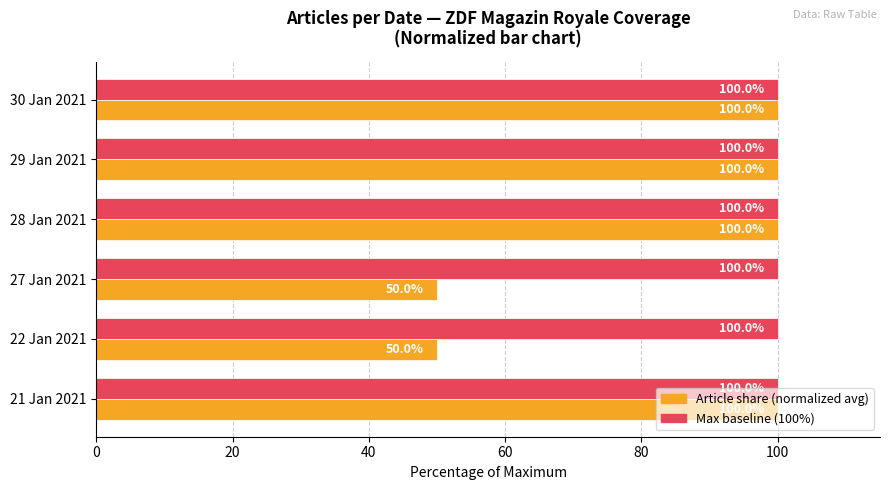

What is the minimum value shown in the chart?

50